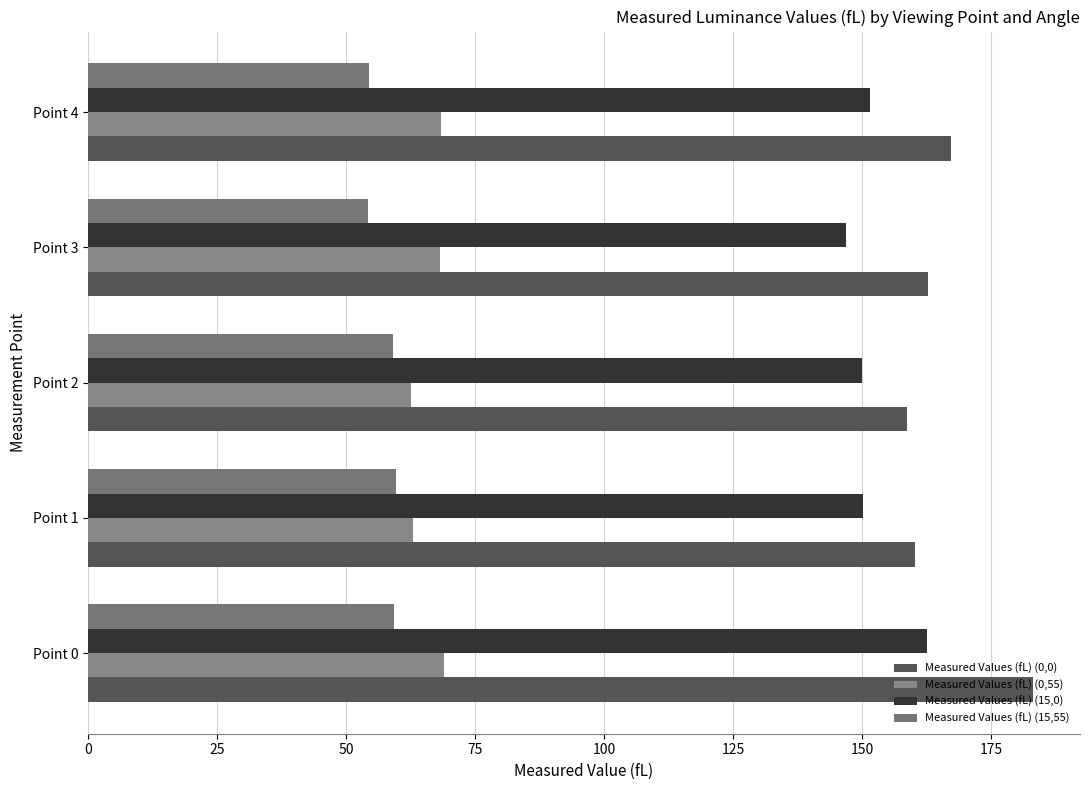

Reading left to right, transcribe all the data shown in this chart.

Measured Values (fL) (0,0): 183.1	160.2	158.7	162.7	167.3
Measured Values (fL) (0,55): 68.9	62.9	62.5	68.3	68.4
Measured Values (fL) (15,0): 162.7	150.3	150.0	147.0	151.5
Measured Values (fL) (15,55): 59.4	59.7	59.1	54.2	54.4